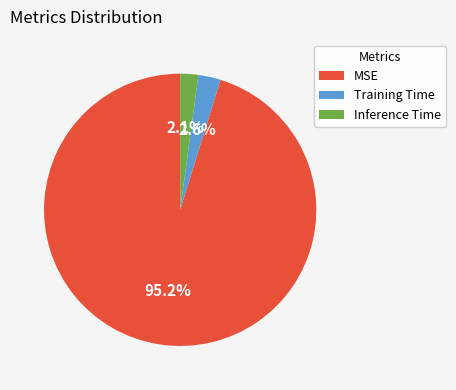

How many segments does this pie chart have?

3